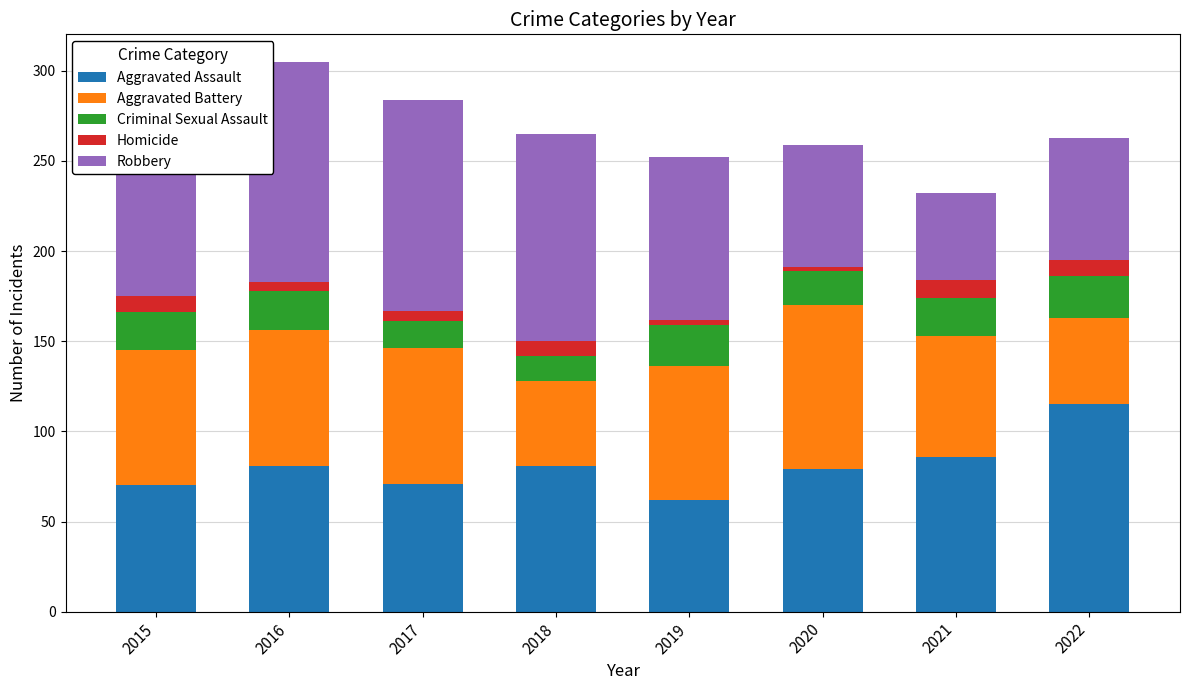

What is the total value across all series at 2015?

276